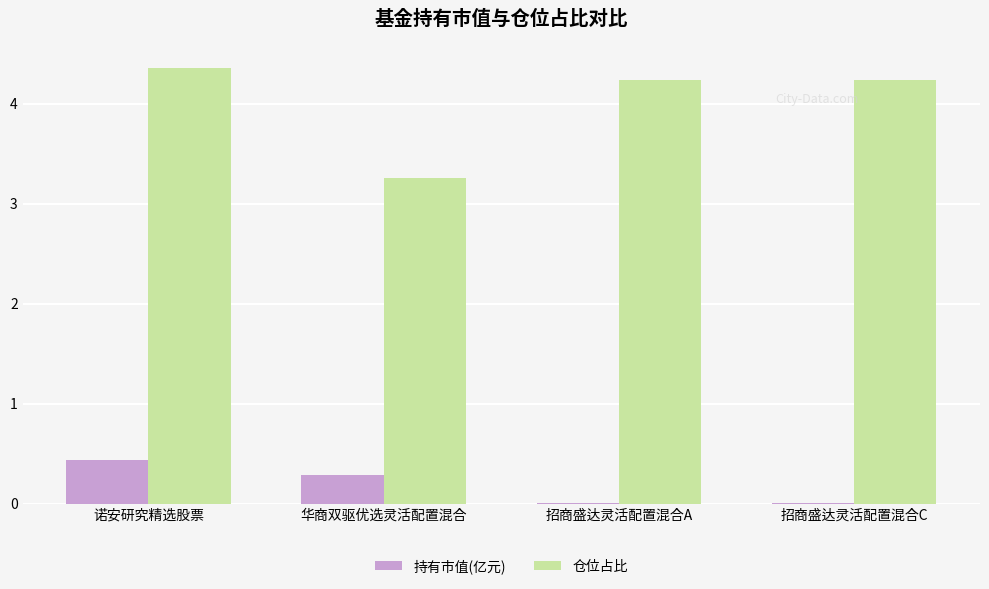

What is the total value across all series at 招商盛达灵活配置混合C?

4.2